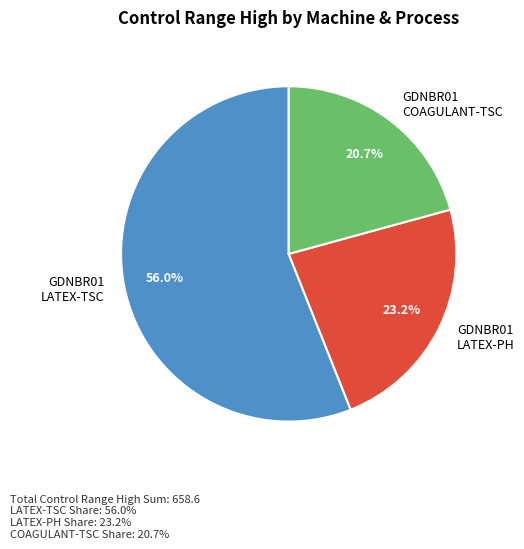

Approximately how many times larger is the value at GDNBR01 LATEX-PH compared to GDNBR01 COAGULANT-TSC?

1.1